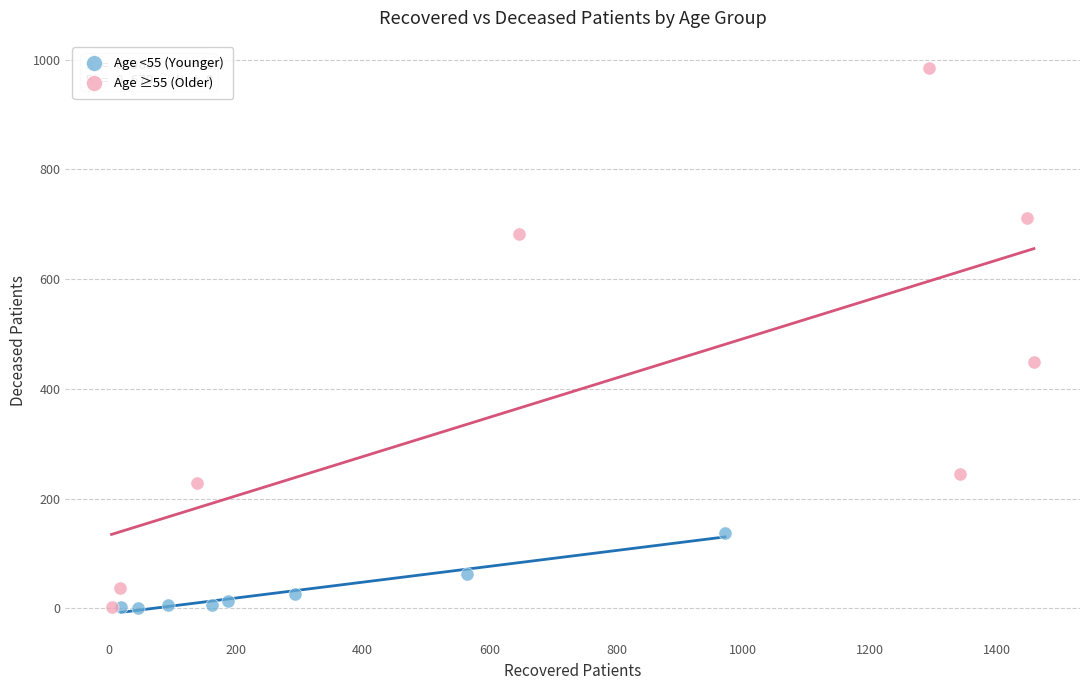

Which series has the widest spread of Y values?

Age ≥55 (Older)